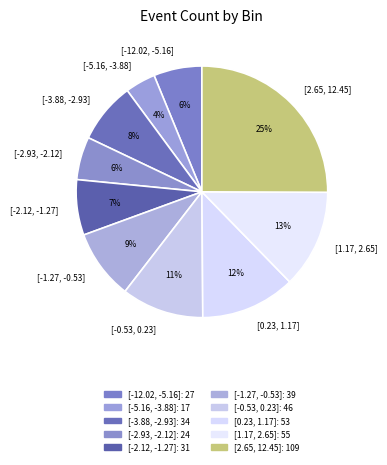

To the nearest percent, what is the difference between the [-5.16, -3.88] and [-2.12, -1.27] slice percentages?

3%